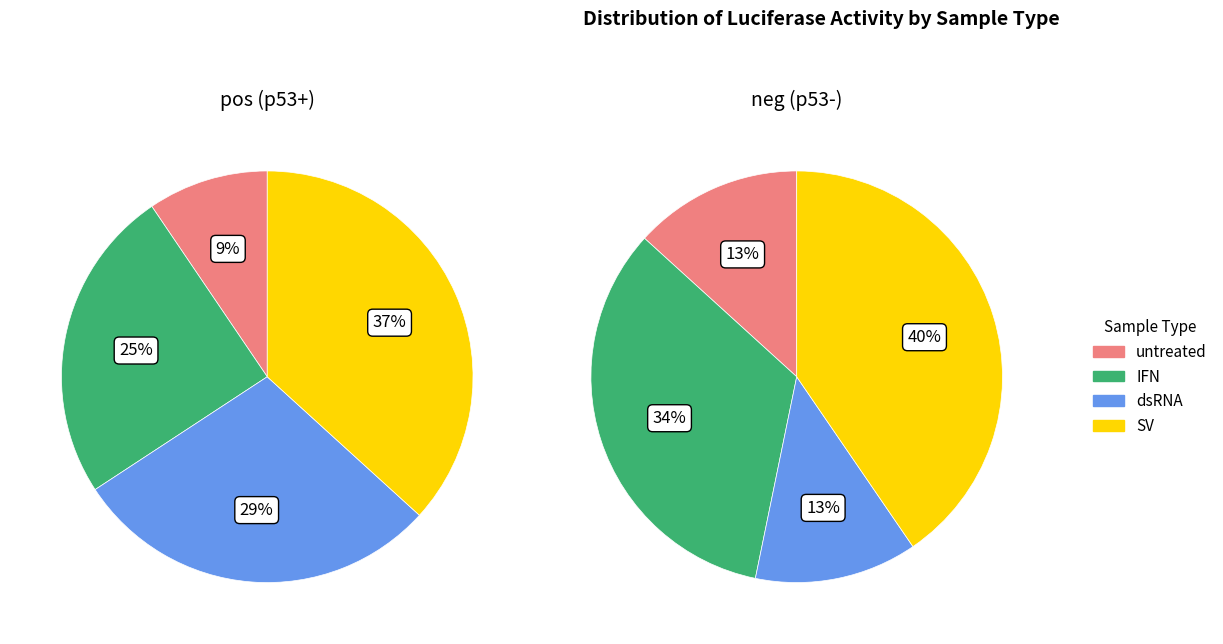

To the nearest percent, what is the average slice percentage?

25%